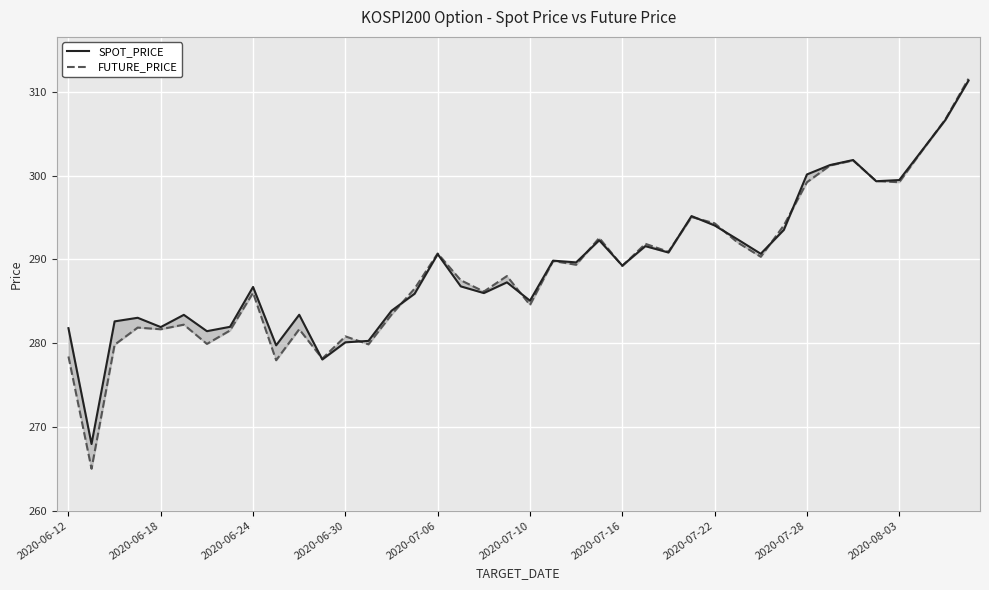

How many data points in FUTURE_PRICE are less than 289?

20